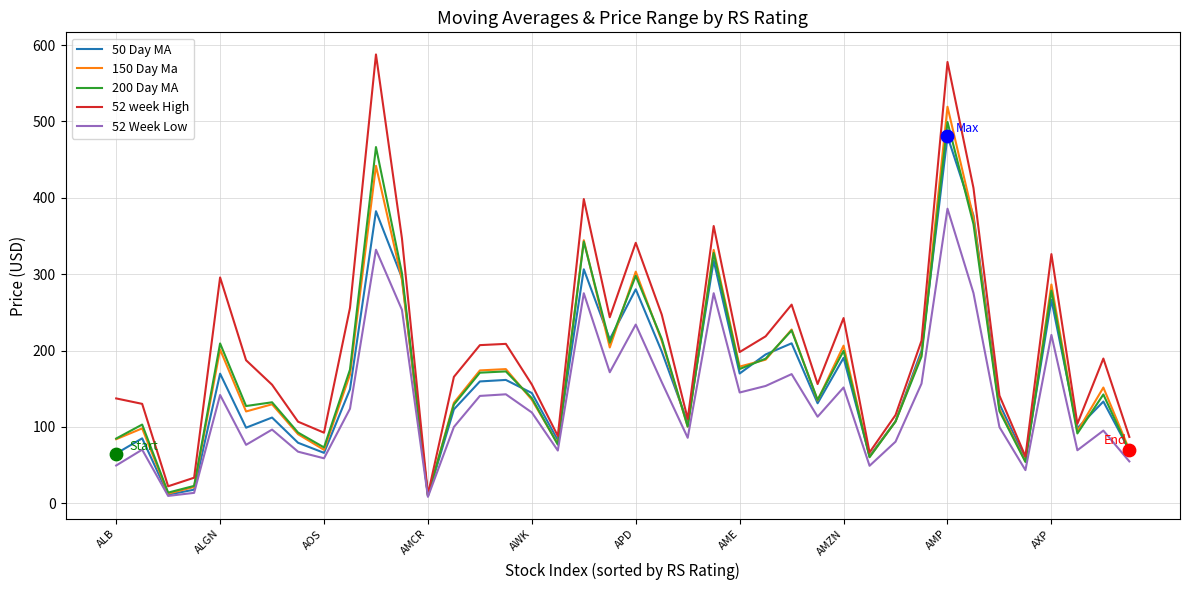

Which series has the widest spread of values?

52 week High